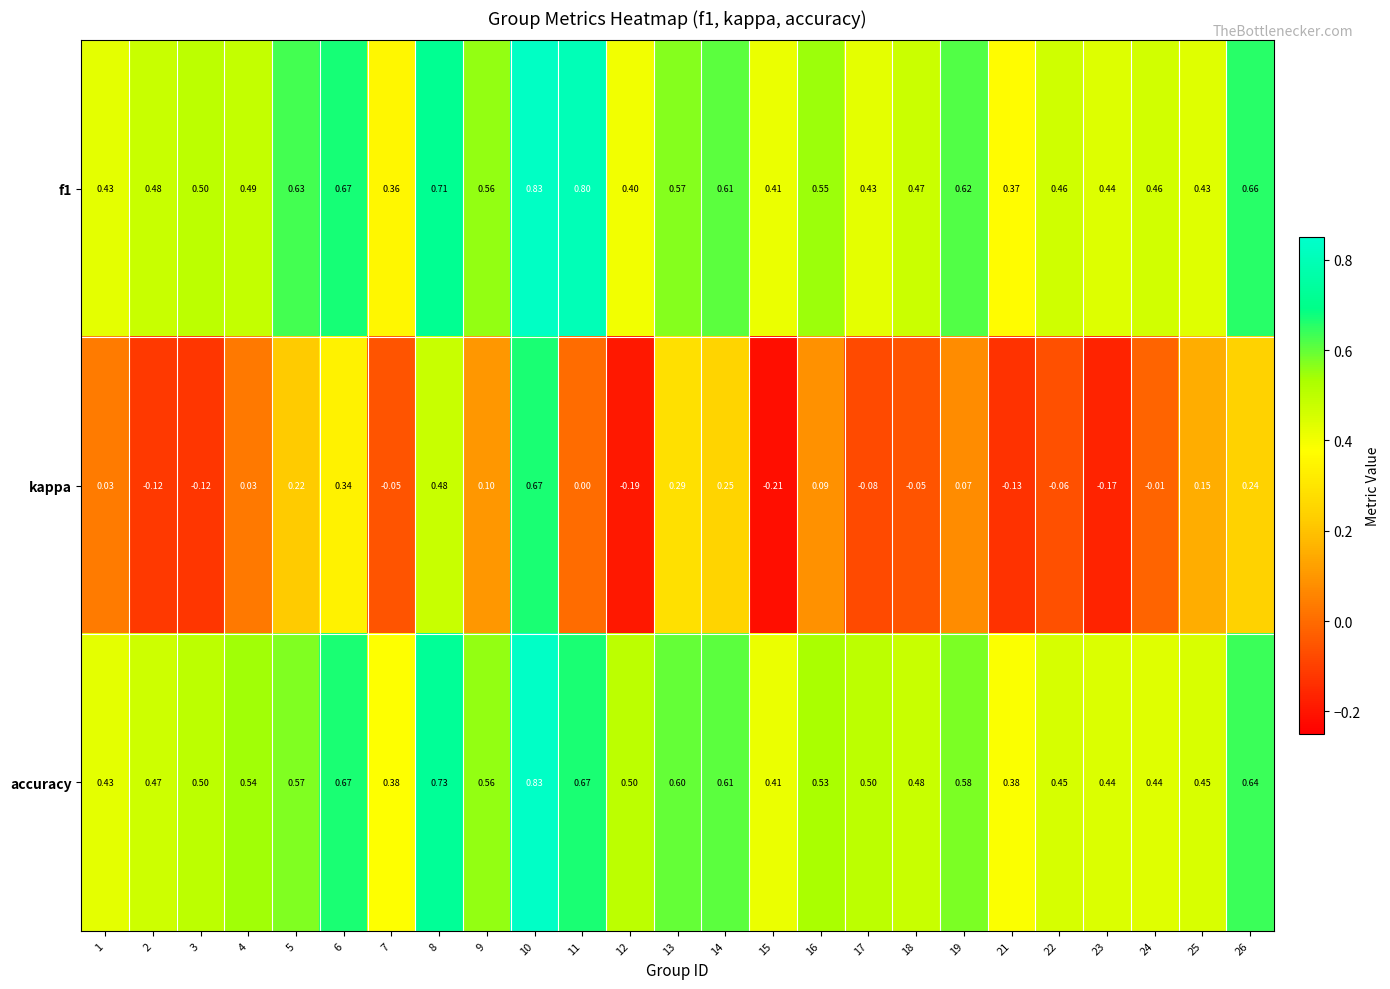

Count the number of data series in this chart.

3